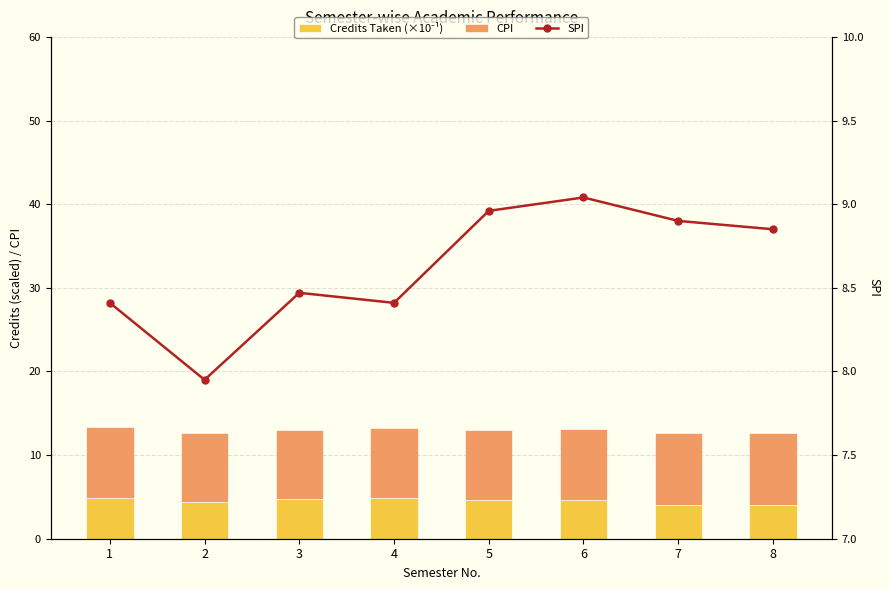

What is the total value across all series at 1?

21.7